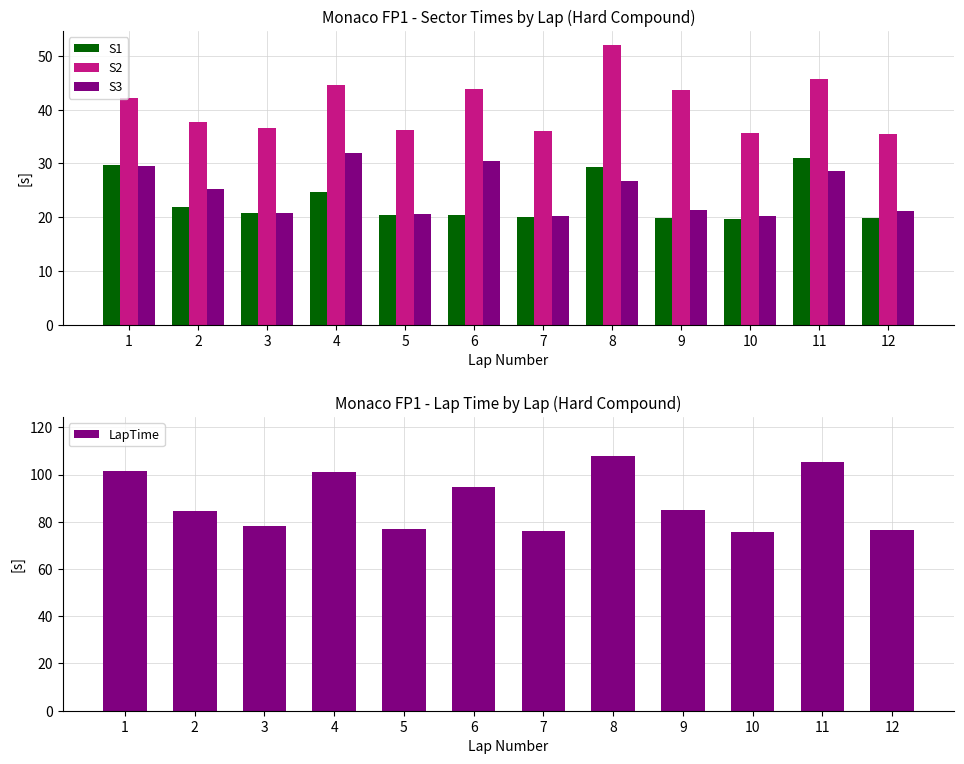

At which label is S3 closest to 26?

8